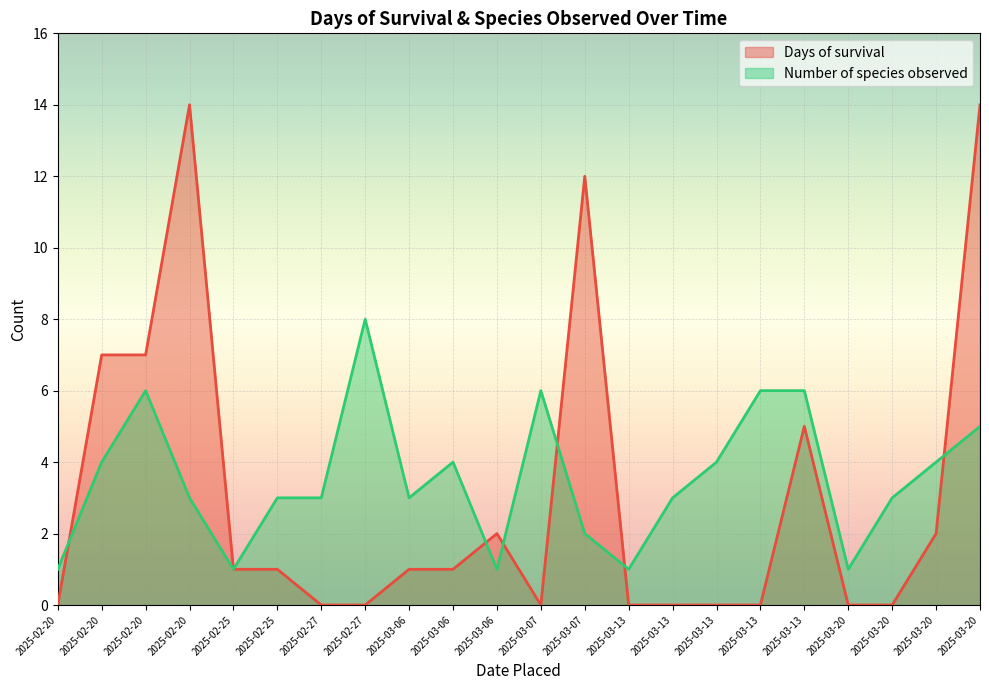

The Days of survival series shows 1 at 2025-03-06. True or false?

True